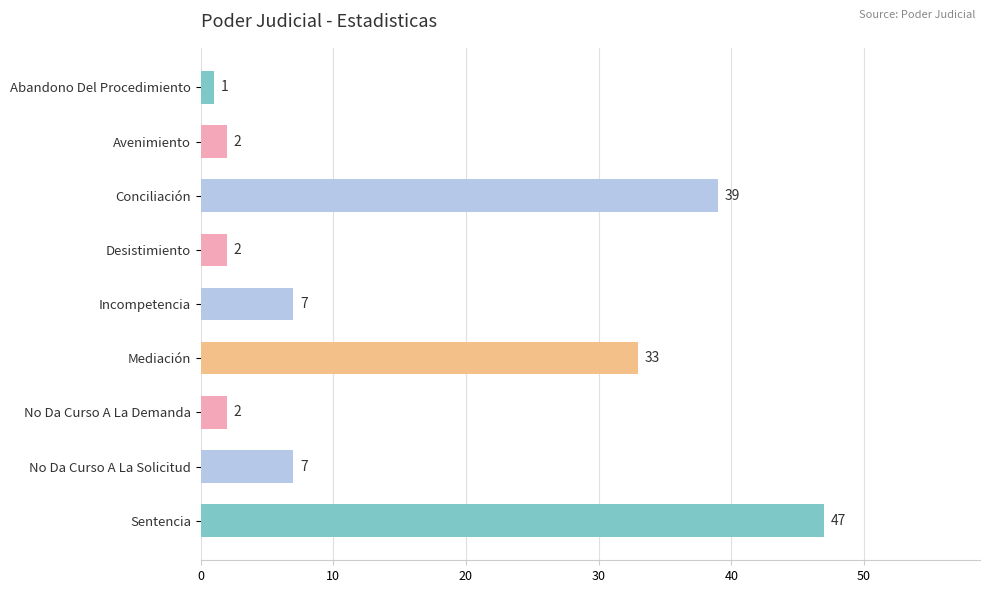

Is it true that the value at Conciliación is 25?

False